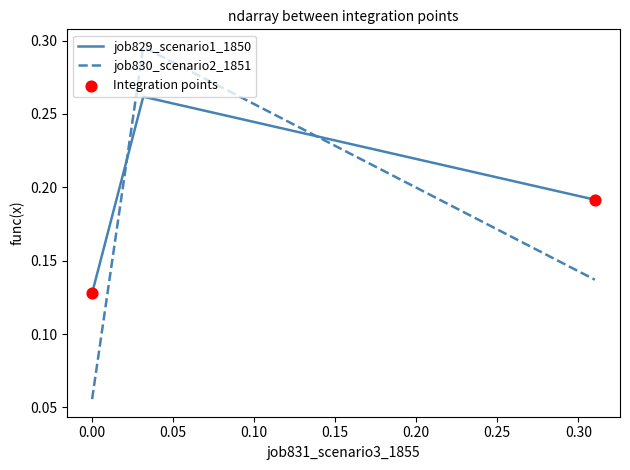

At how many categories does at least one series exceed 0?

3